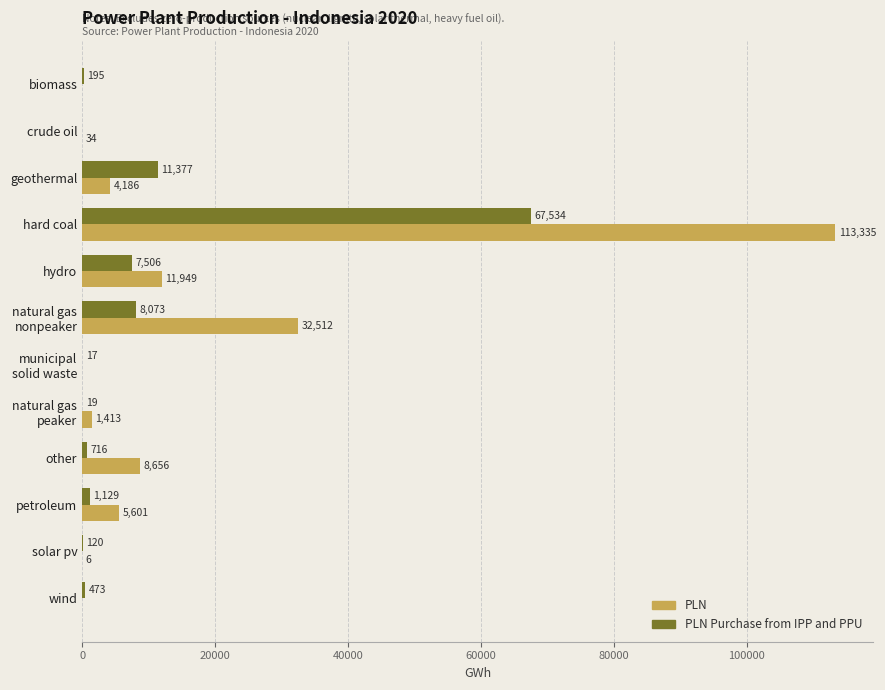

Which series has the largest total across all categories?

PLN